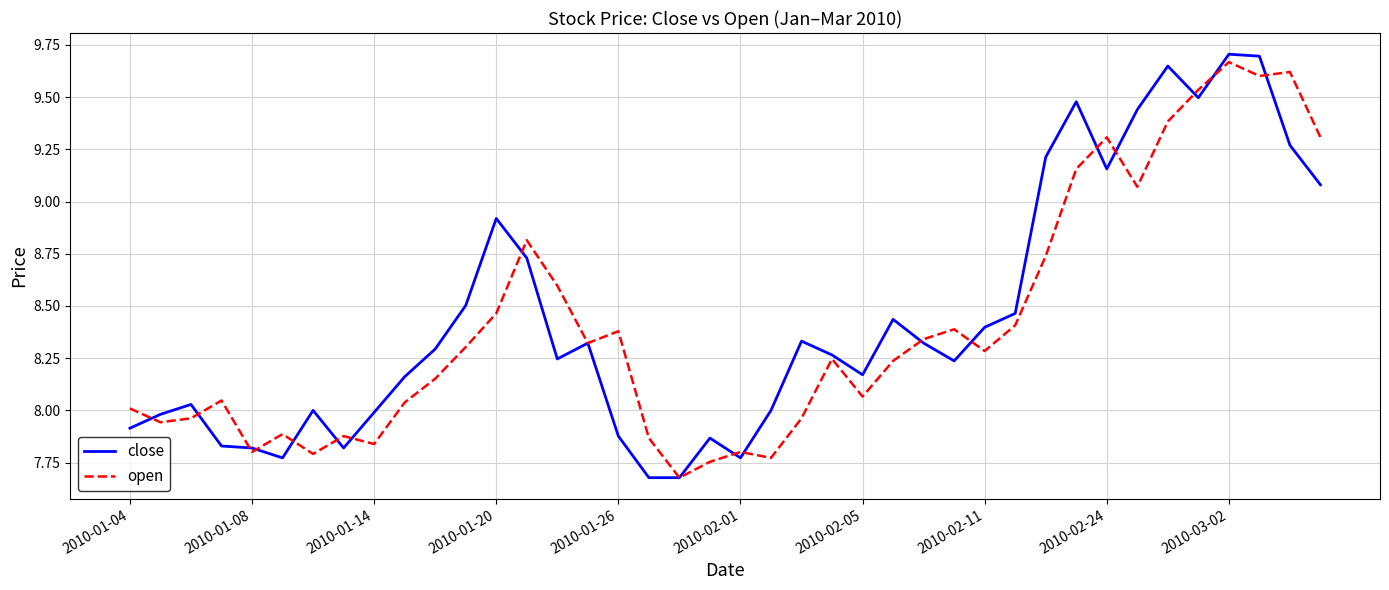

Rank the series by their maximum value, from lowest to highest.

open, close